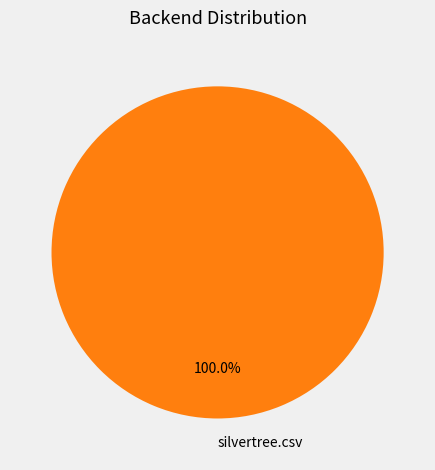

Is there a majority slice in this chart?

Yes